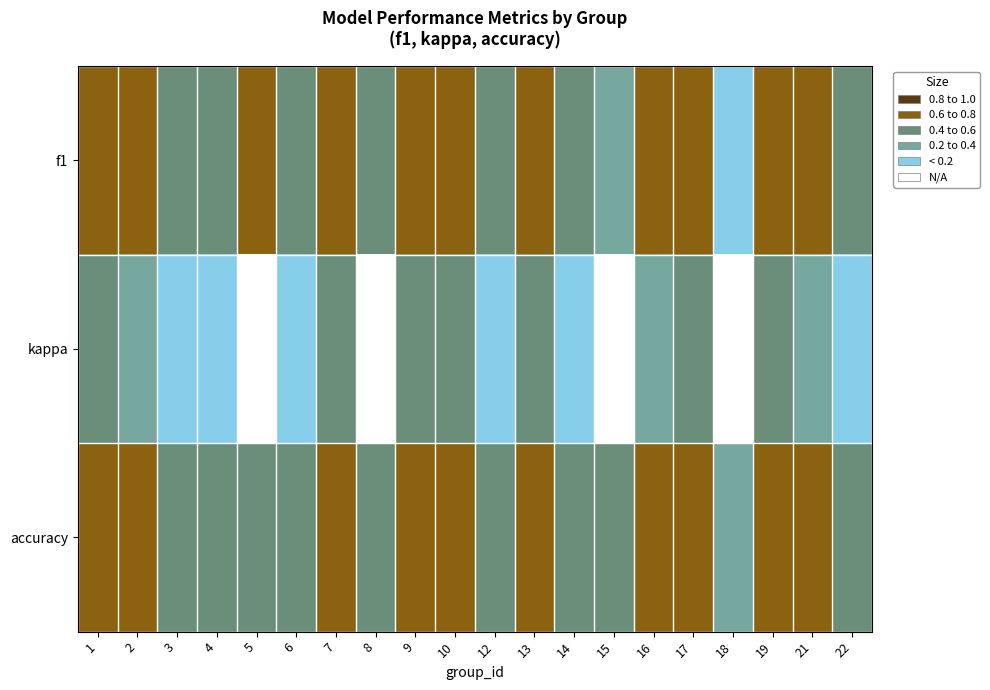

How many distinct data groups are displayed?

3